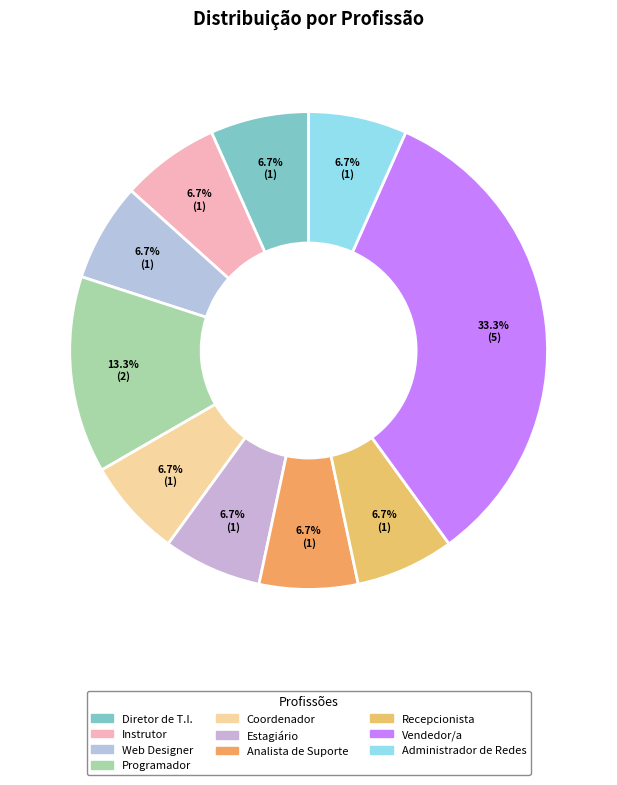

Rank the categories by value from highest to lowest.

Vendedor/a, Programador, Diretor de T.I., Instrutor, Web Designer, Coordenador, Estagiário, Analista de Suporte, Recepcionista, Administrador de Redes